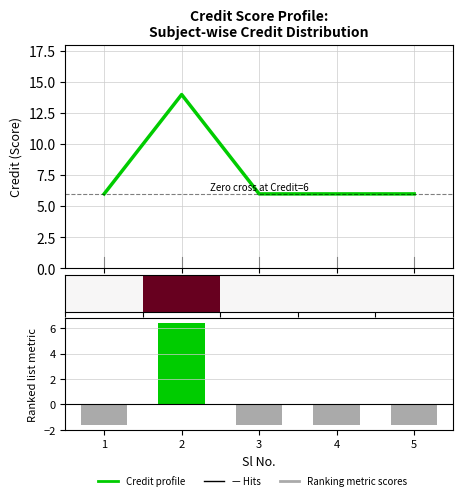

Count the Credit profile values in the range 6 to 7.

4